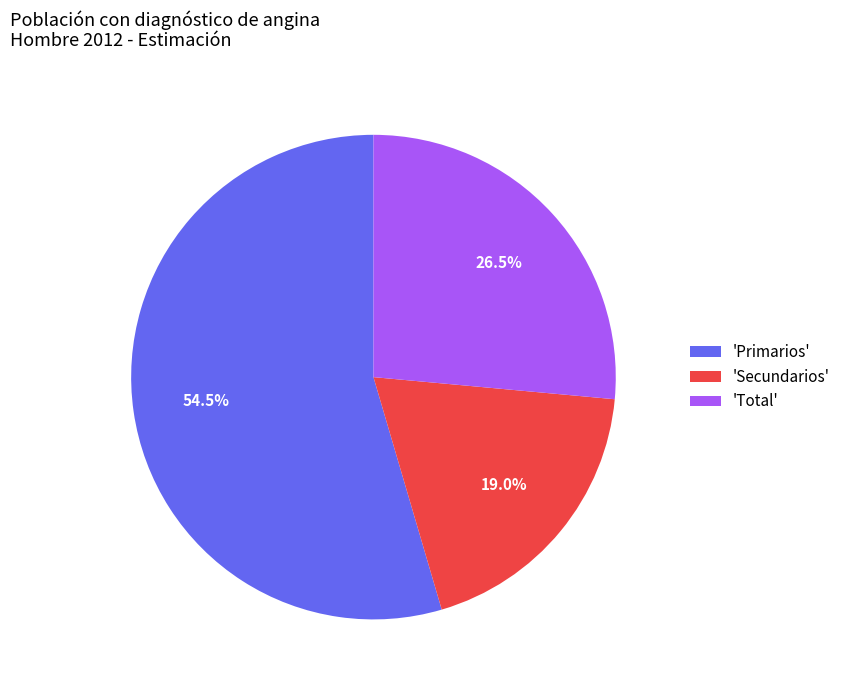

To the nearest percent, what is the difference between the largest and smallest slice percentages?

36%